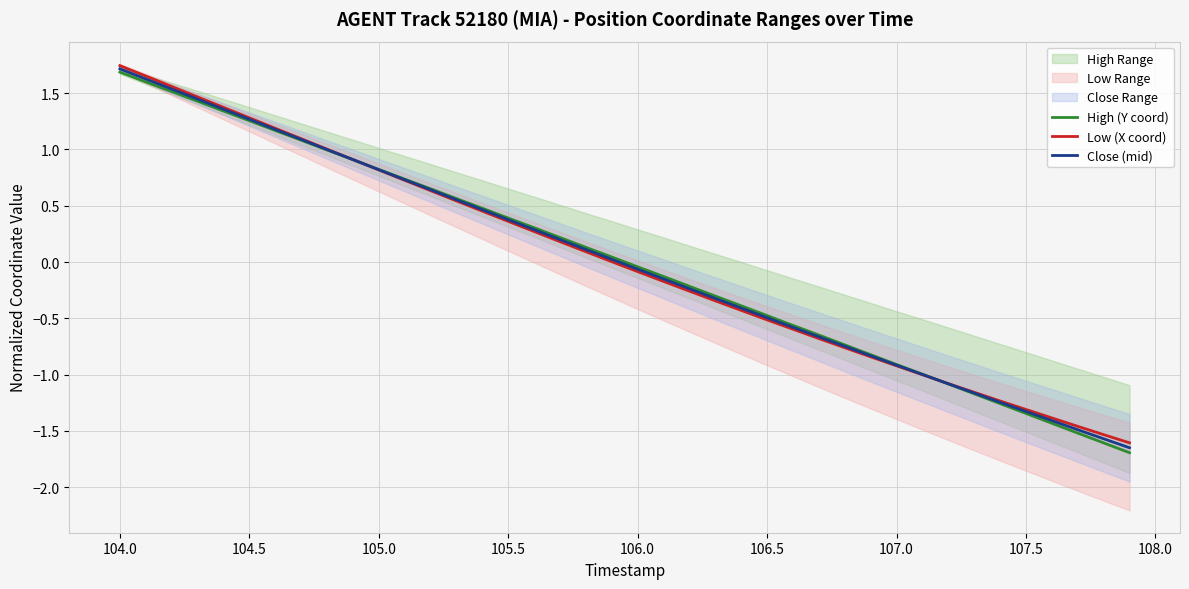

How many times do High (Y coord) and Close (mid) cross each other?

2